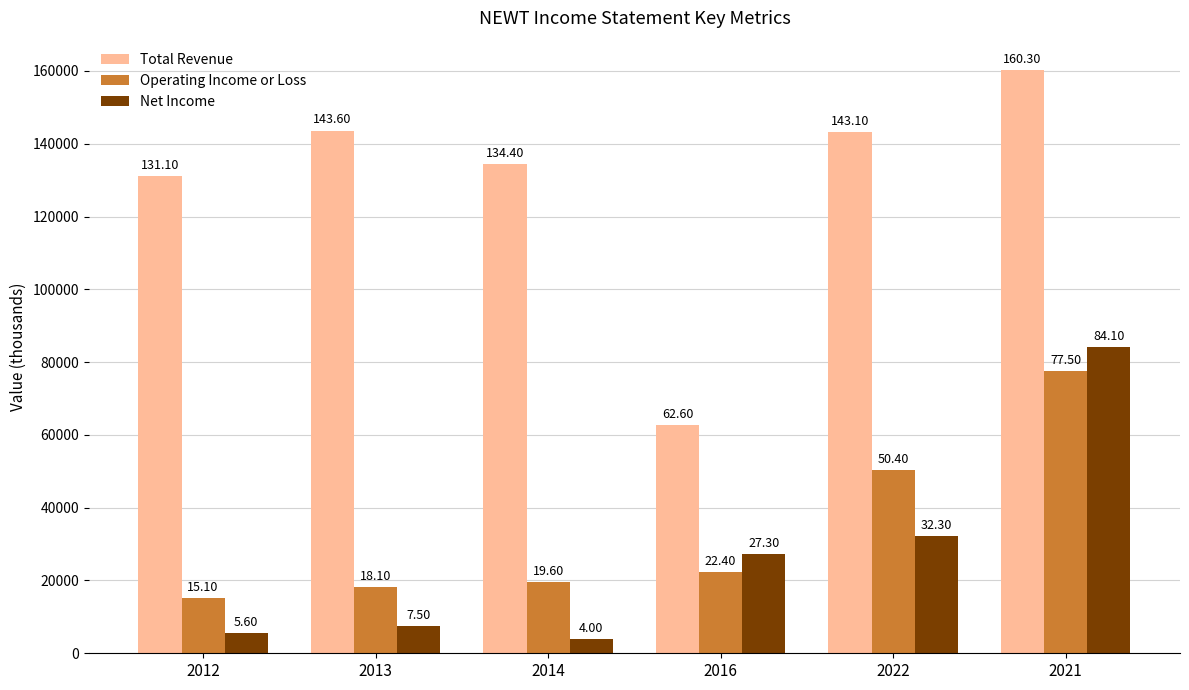

What are all the series names shown in the legend?

Total Revenue, Operating Income or Loss, Net Income